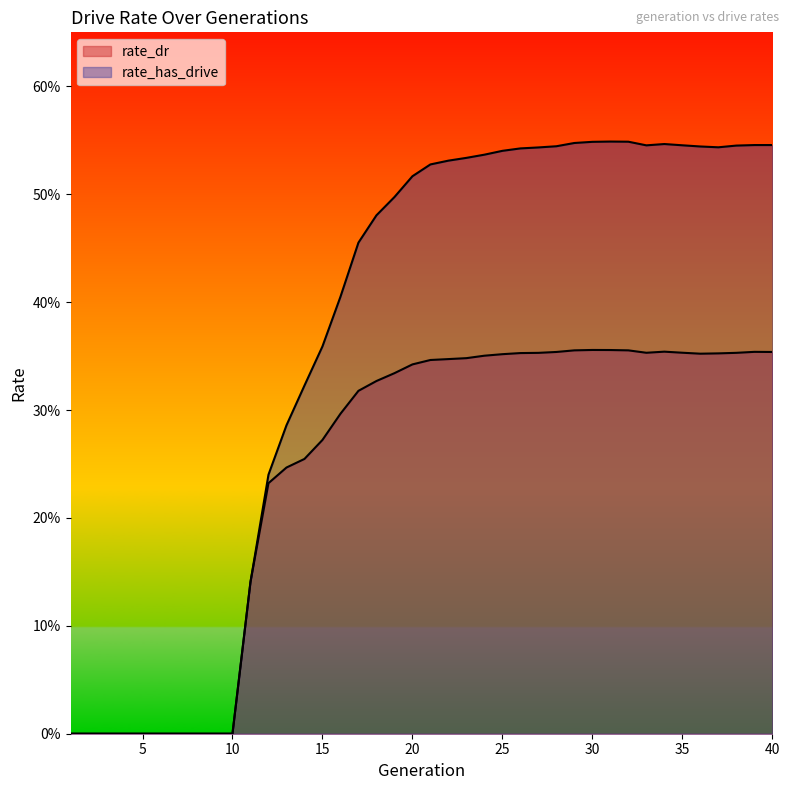

How many rate_has_drive values are between 0 and 1?

40